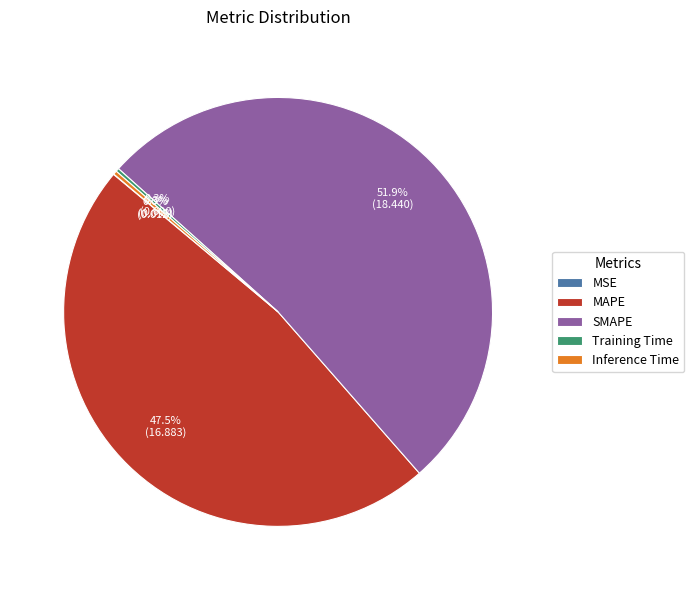

Which slice is the largest?

SMAPE